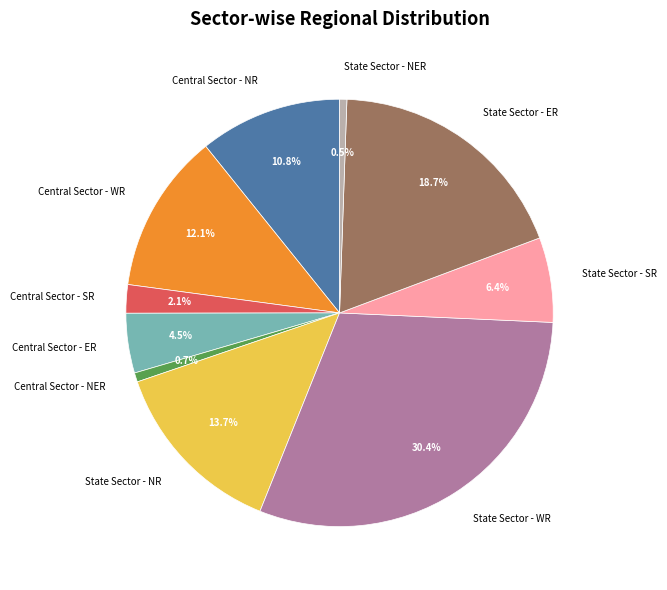

What percentage is the State Sector - NR slice, to the nearest percent?

14%